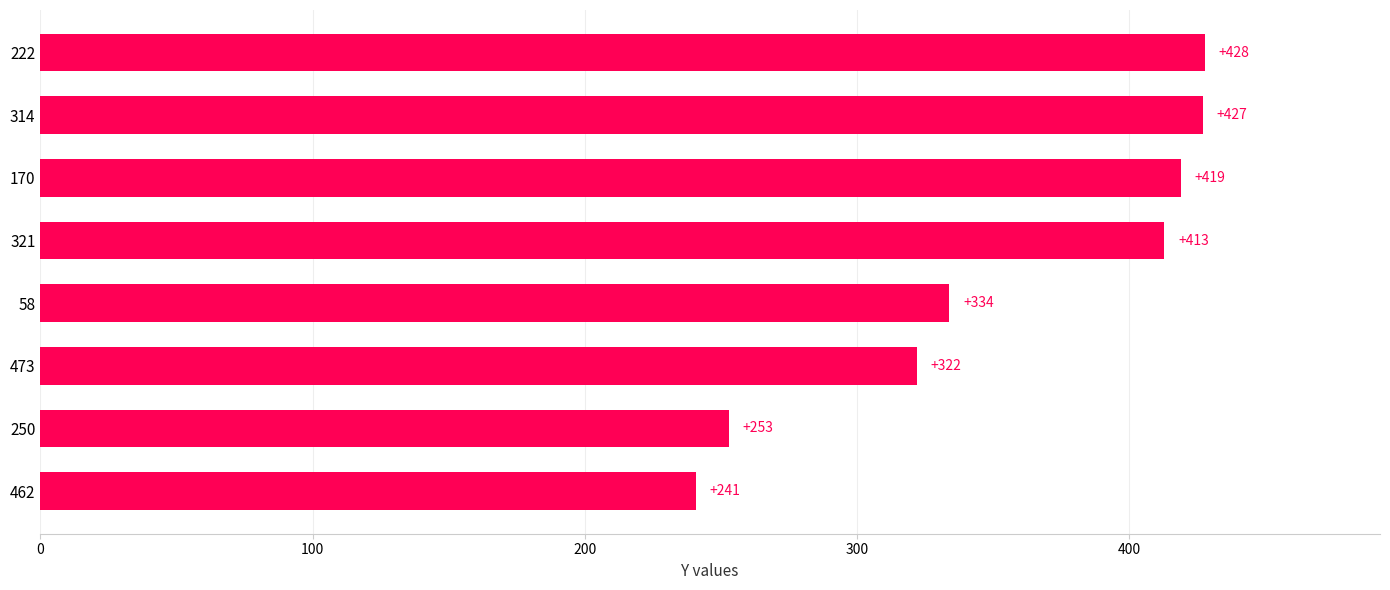

What is the sum of the values at 321 and 58?

747